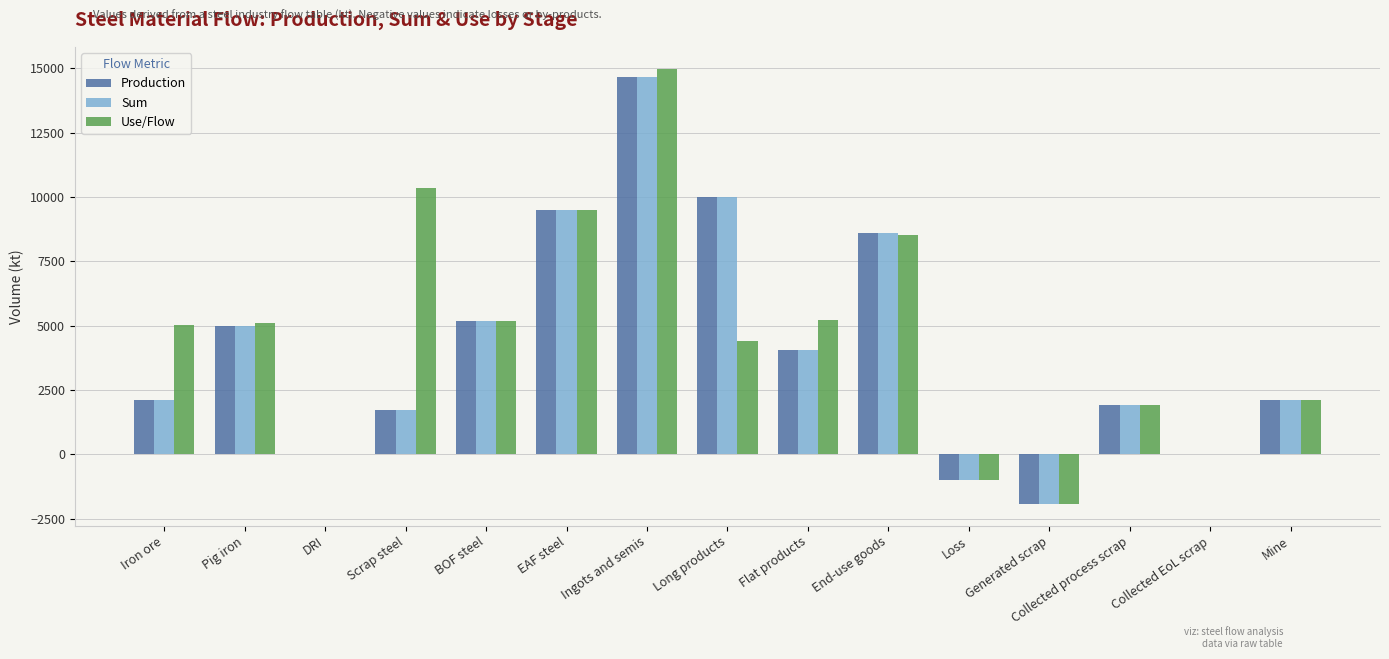

Which series has the largest range (max minus min)?

Use/Flow